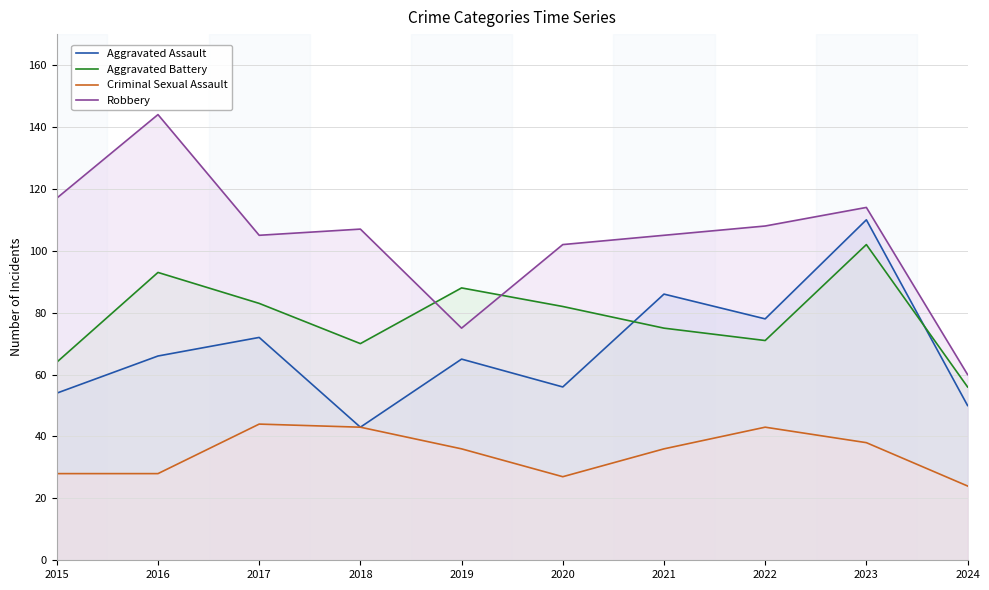

What is the minimum value for Robbery?

60